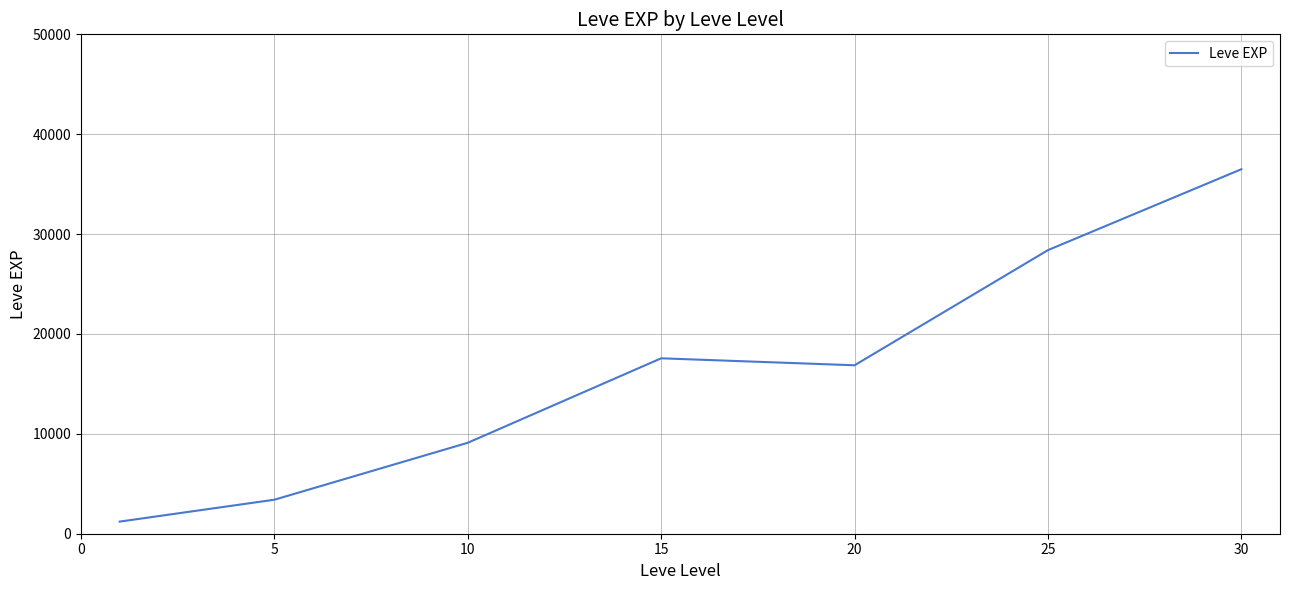

True or false: the data has more than 1 interior local peaks.

False